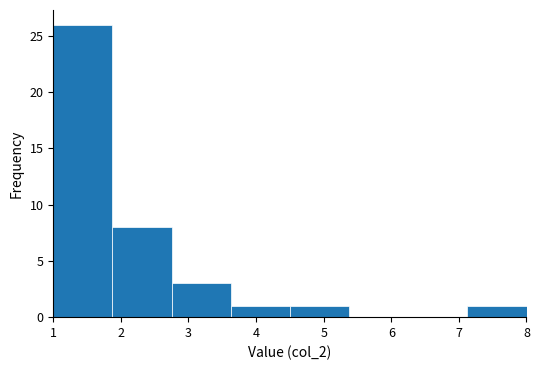

How tall is the bar that spans 1.9 to 2.8 on the x-axis? Neither the bar edges nor the heights are printed on the chart, so give them approximately, as read against the axes.

8